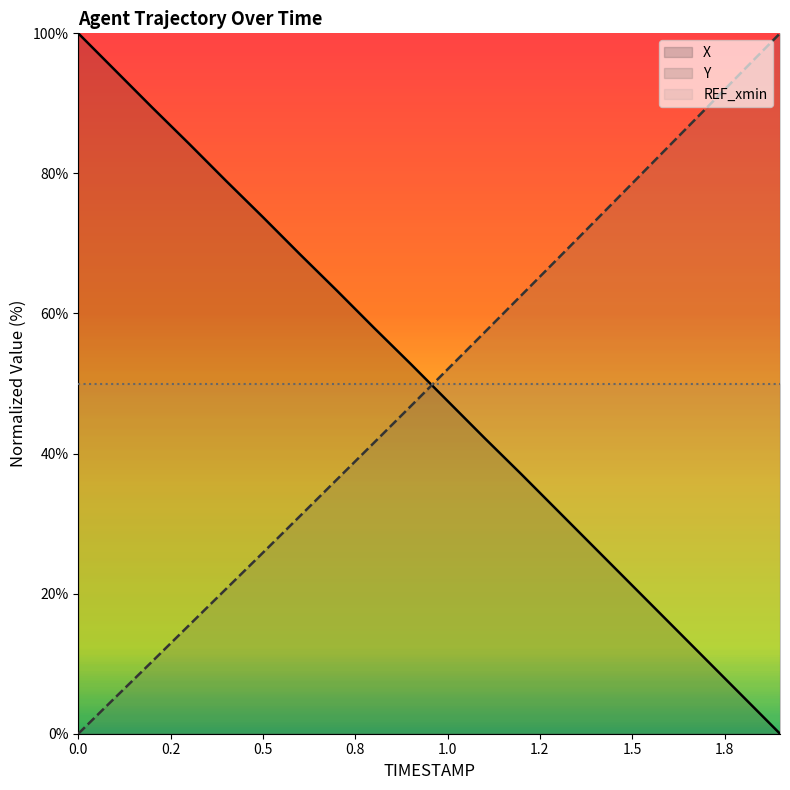

What is the difference between the X values at 0.5 and 1.5?

52.6